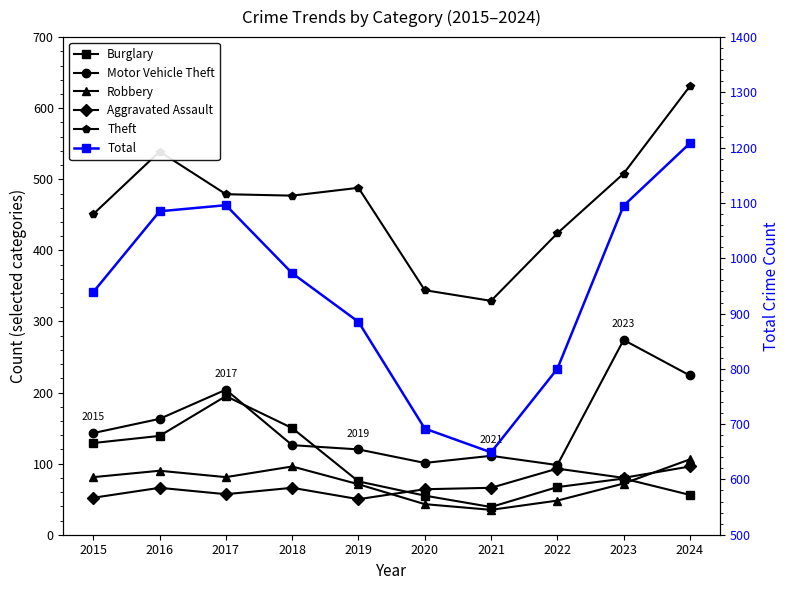

List the labels in order of Motor Vehicle Theft value, largest first.

2023, 2024, 2017, 2016, 2015, 2018, 2019, 2021, 2020, 2022